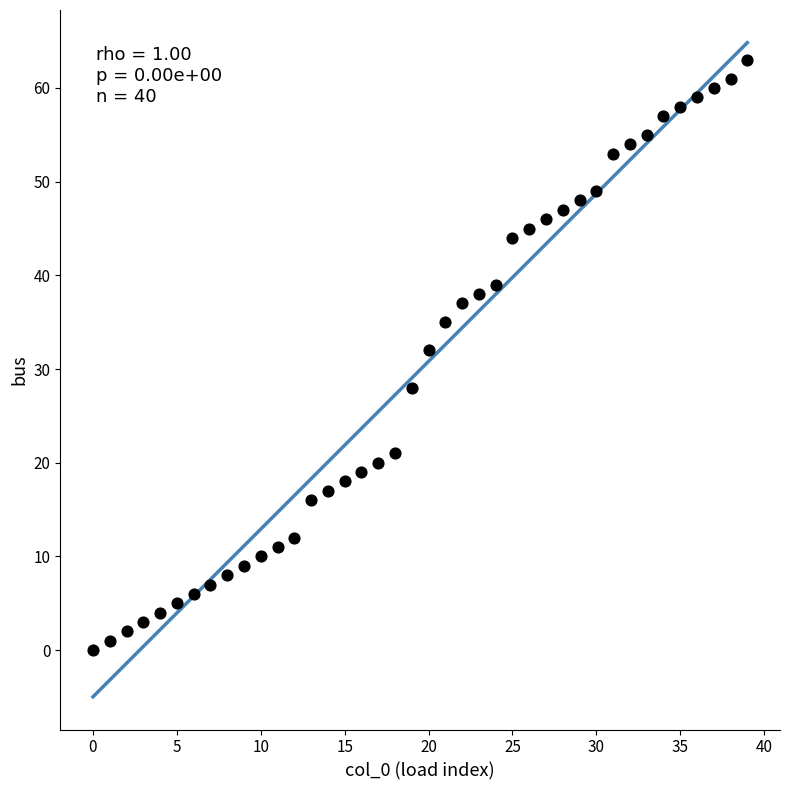

What is the range of Y values (max minus min)?

63